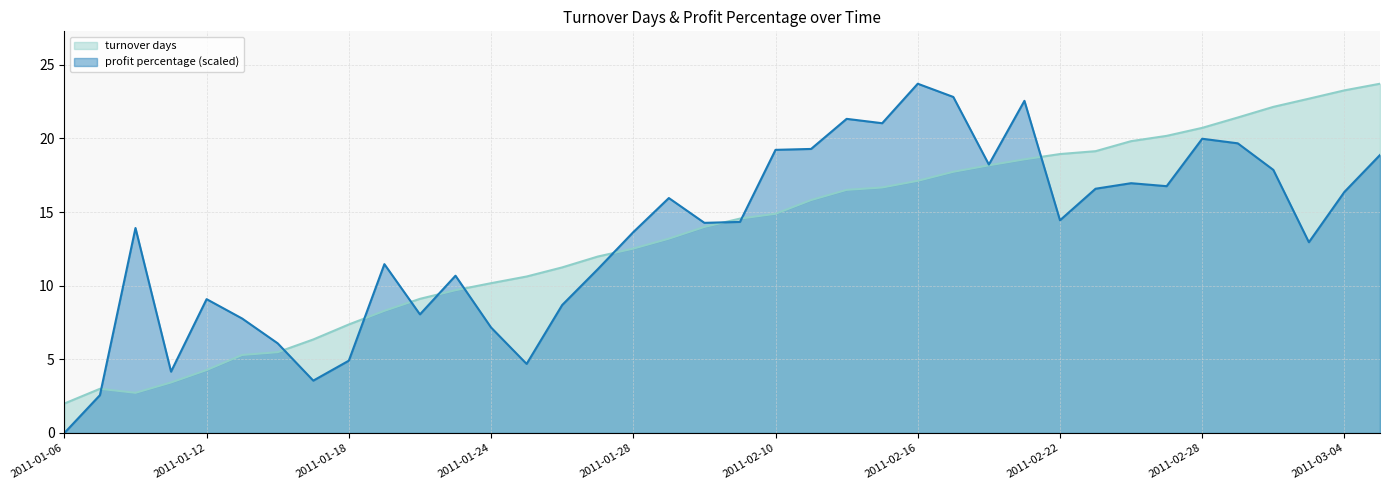

Rank the series by their average value, from highest to lowest.

turnover days, profit percentage